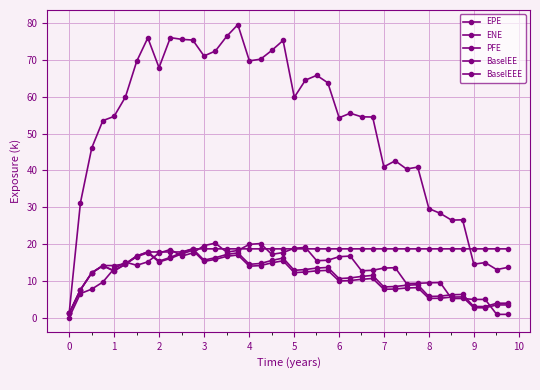

True or false: BaselEE and BaselEEE intersect in this chart.

False